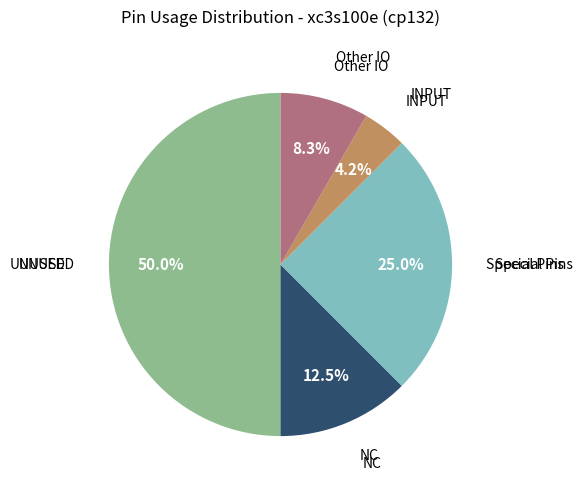

The UNUSED slice represents 42% of the pie. True or false?

False